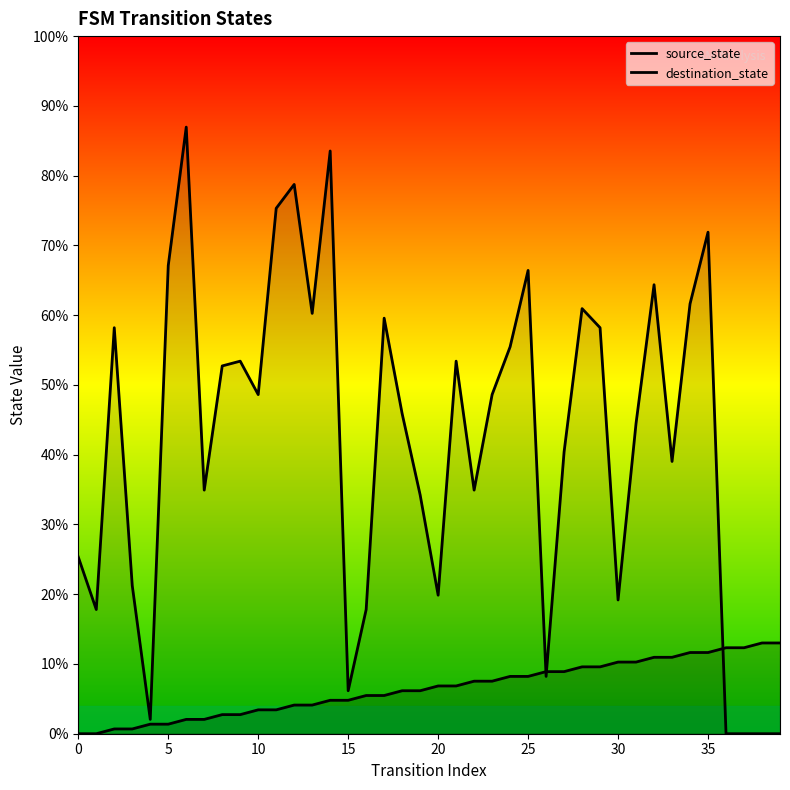

What are all the series names shown in the legend?

source_state, destination_state